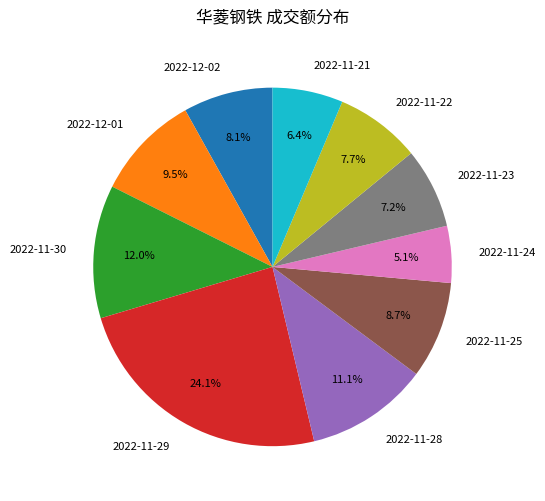

Which category has the smallest portion of the pie?

2022-11-24